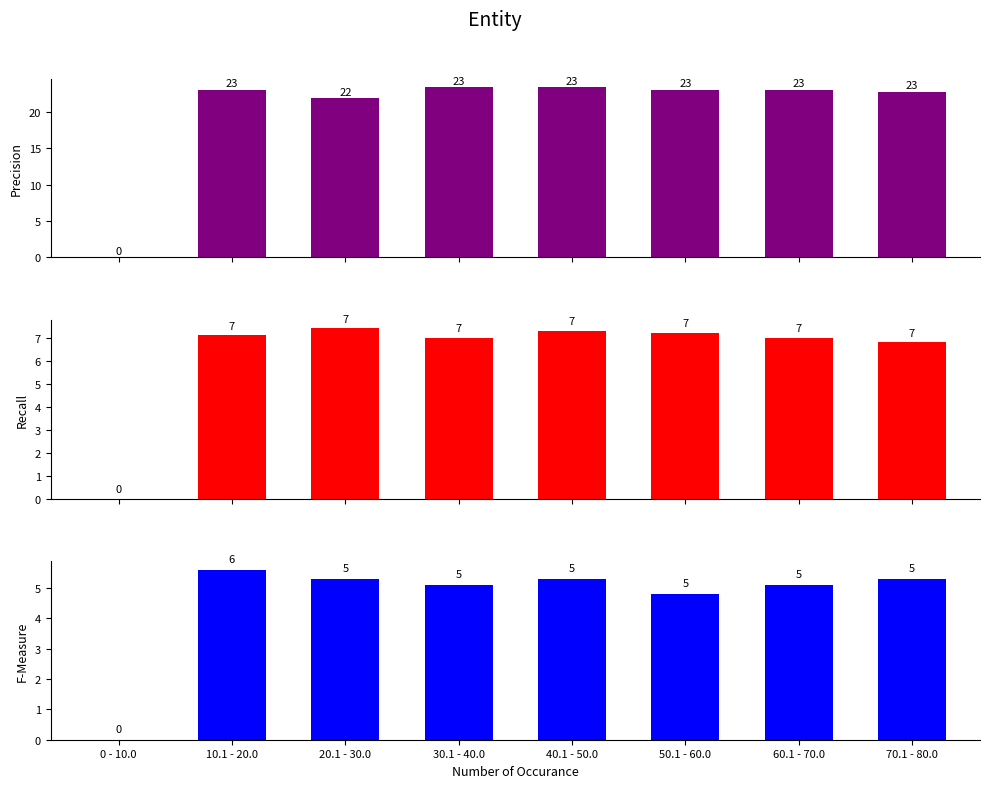

Which series has the largest total across all categories?

Precision